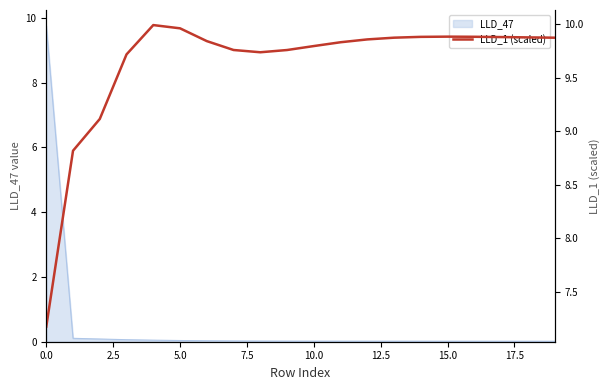

The value of LLD_47 at 15.0 is 0.0. True or false?

True